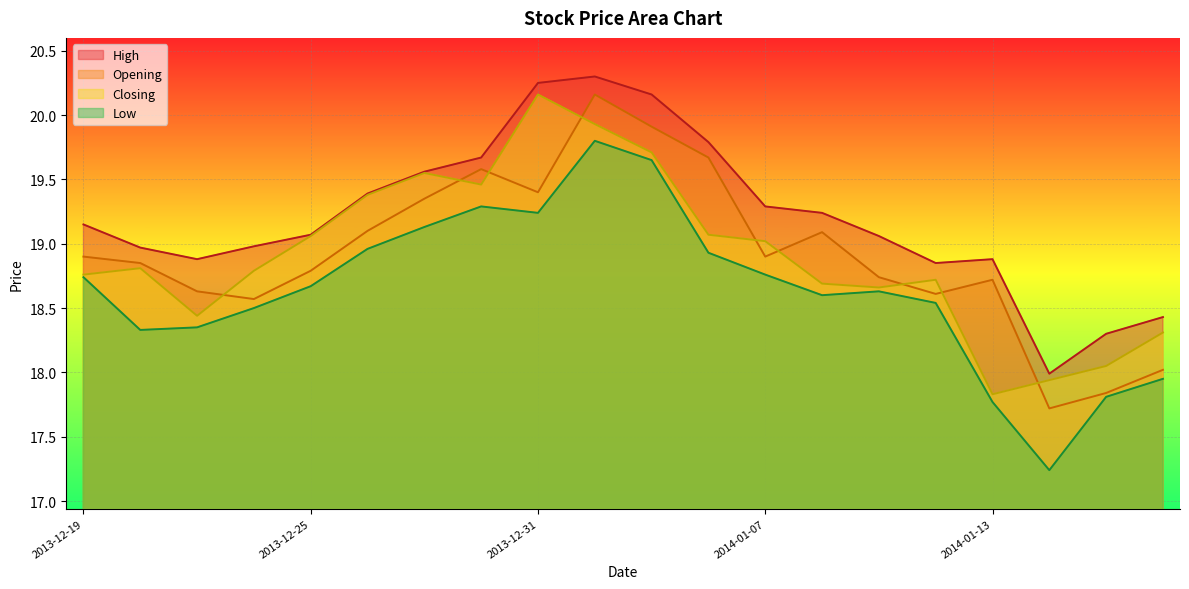

Is it true that Opening equals 28.9 at 2014-01-15?

False